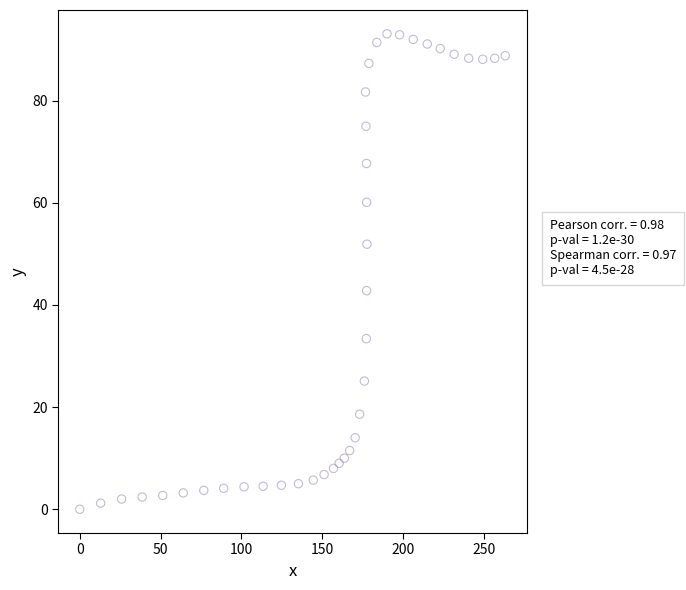

What is the range of X values (max minus min)?

263.1